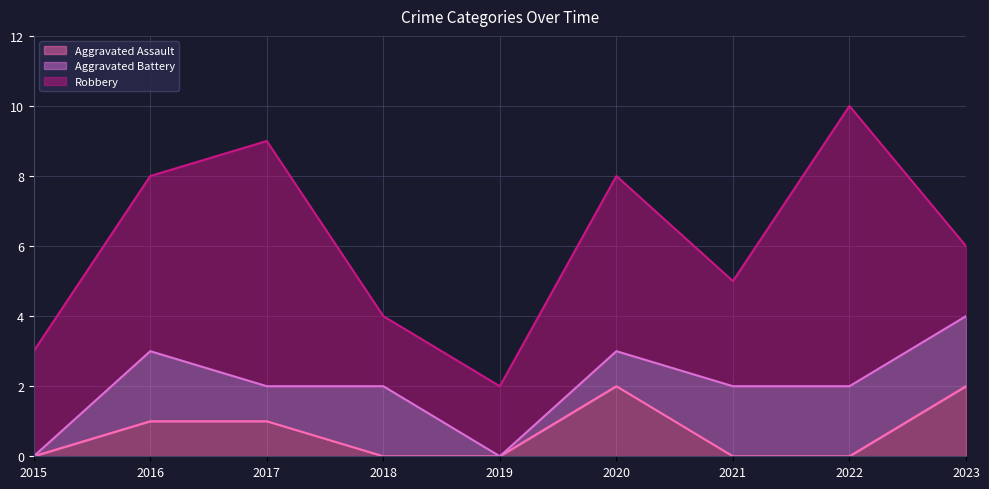

What is the value of the Aggravated Battery point at the 3rd from the left?

1